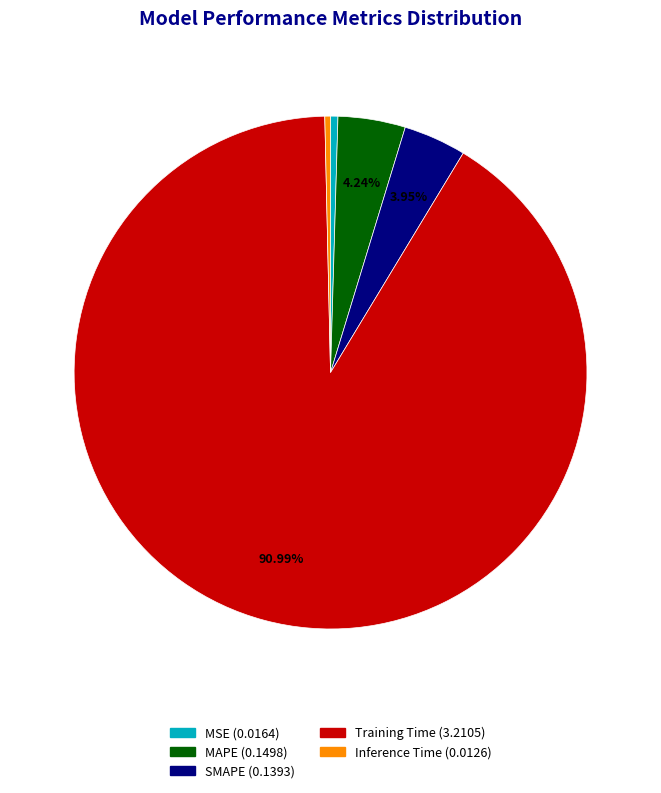

Which has a higher value, SMAPE or Inference Time?

SMAPE